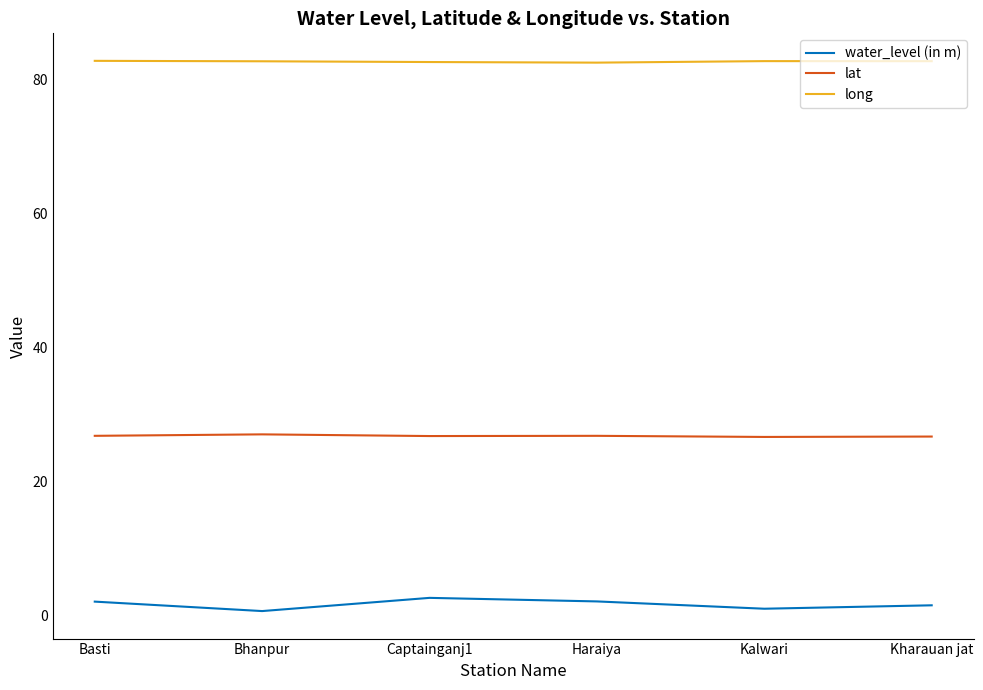

True or false: lat has a value of 26.6 at Kalwari.

True